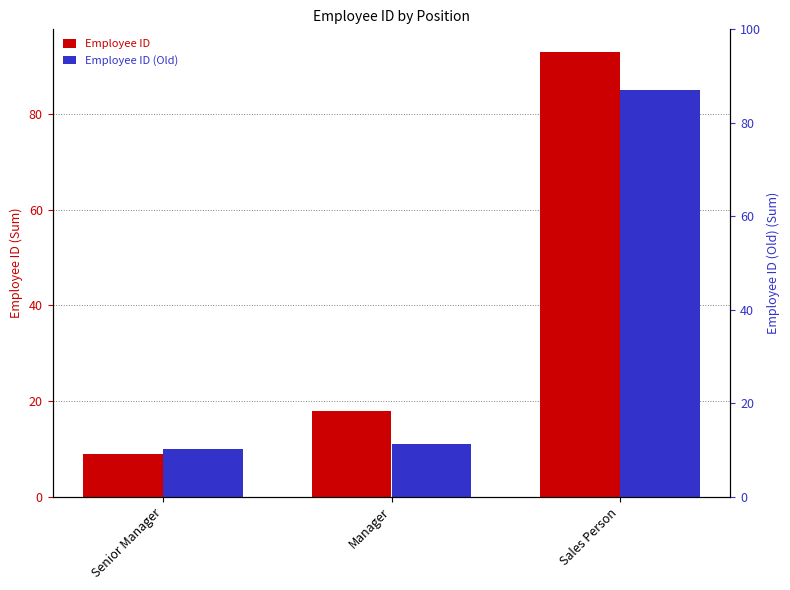

What is the value of the Employee ID bar at the 2nd from the left?

18